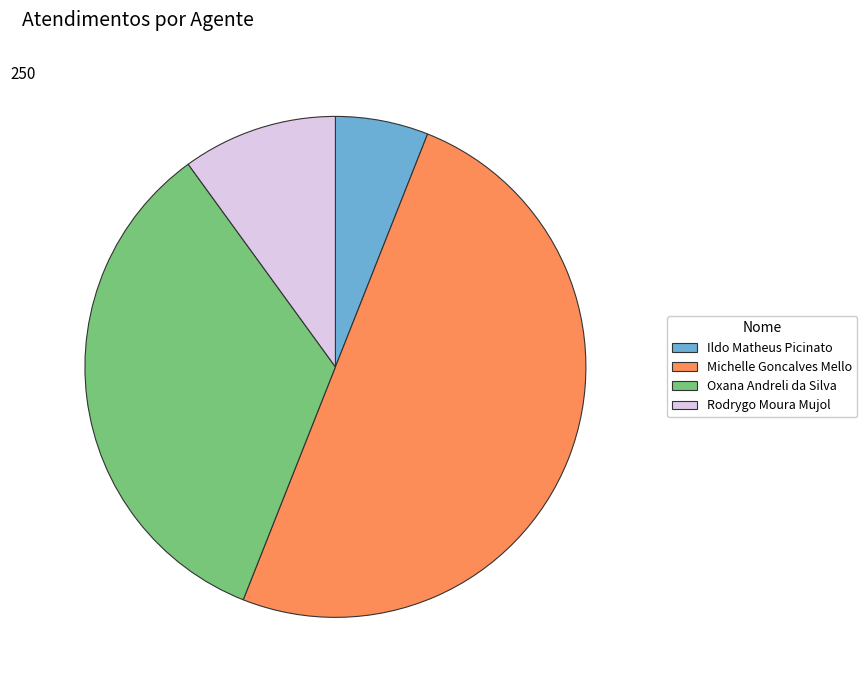

How many segments does this pie chart have?

4